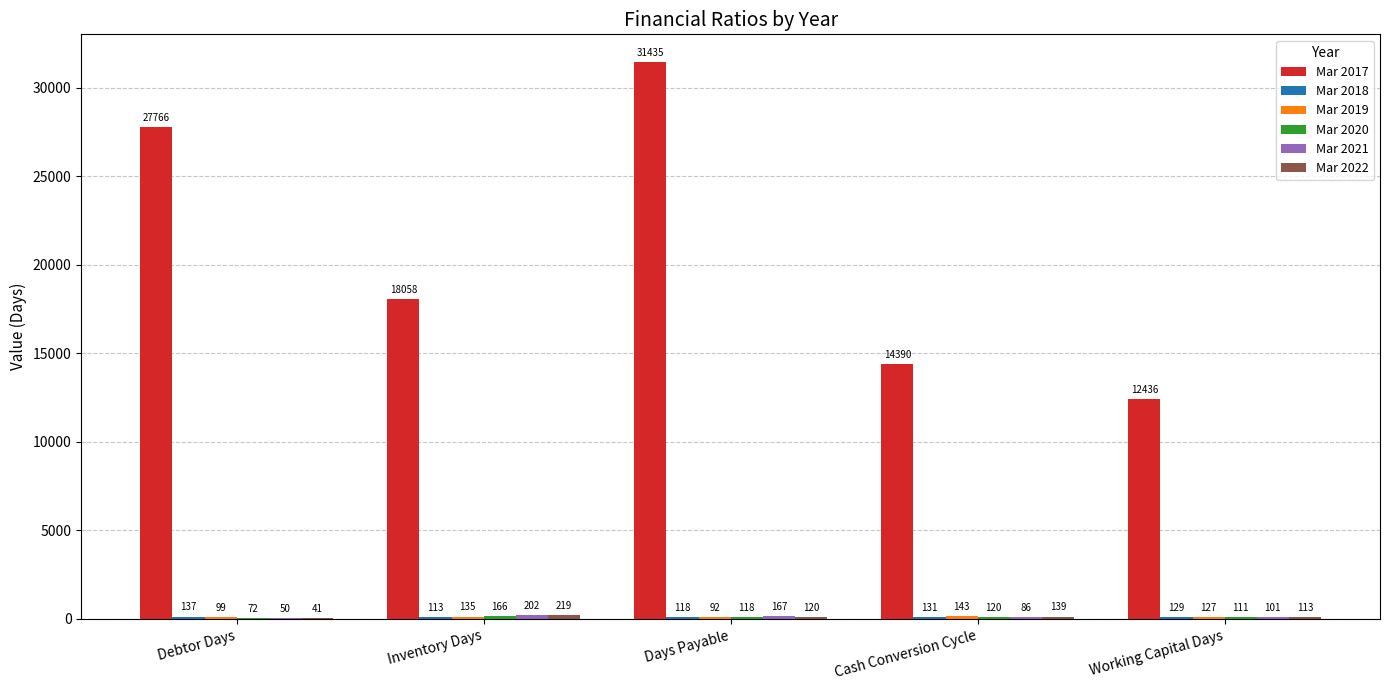

Is it true that Mar 2017 equals 31435 at Days Payable?

True